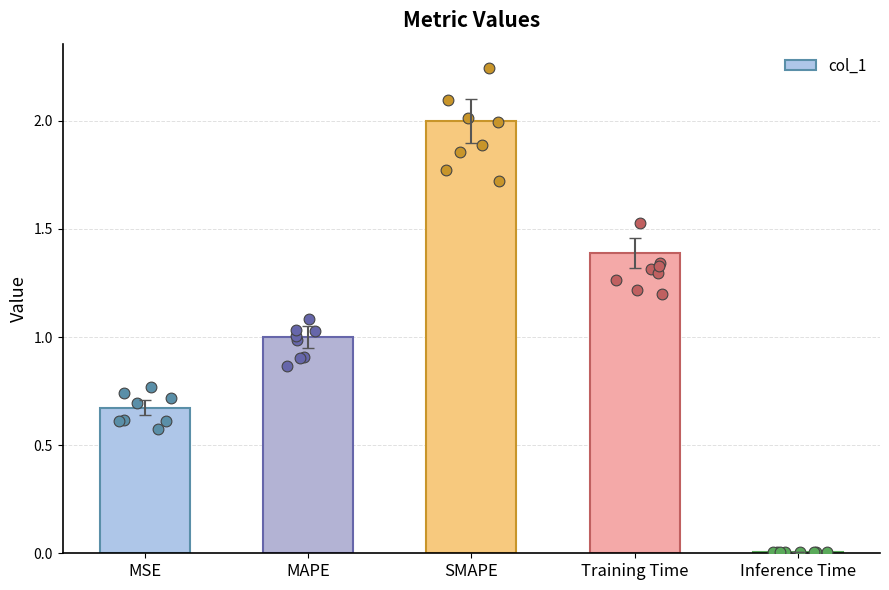

What is the change in value from MAPE to SMAPE?

+1.0